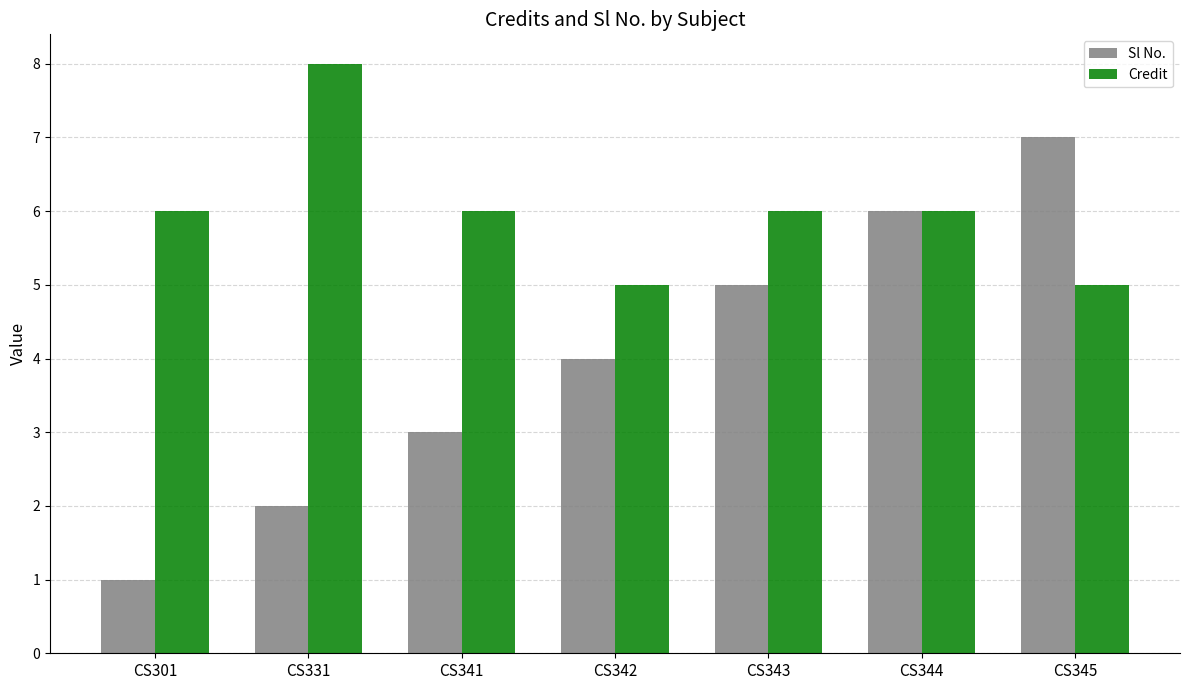

List the series in order of their overall mean, lowest first.

Sl No., Credit